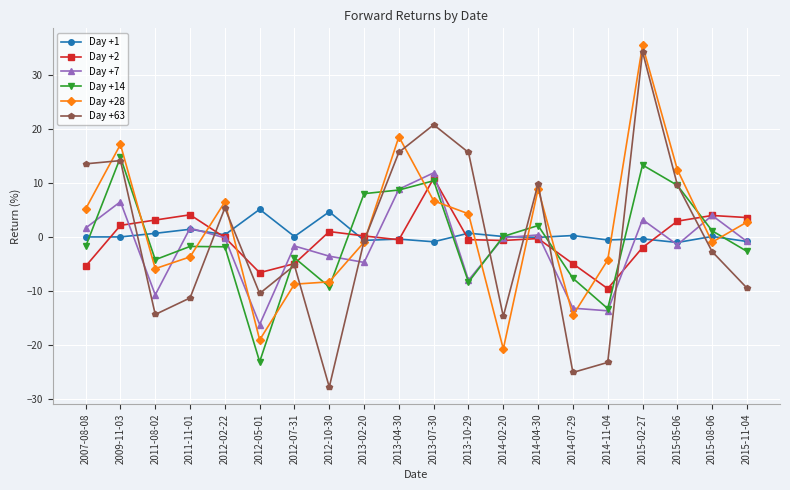

Where is Day +1 nearest to the value 2?

2011-11-01